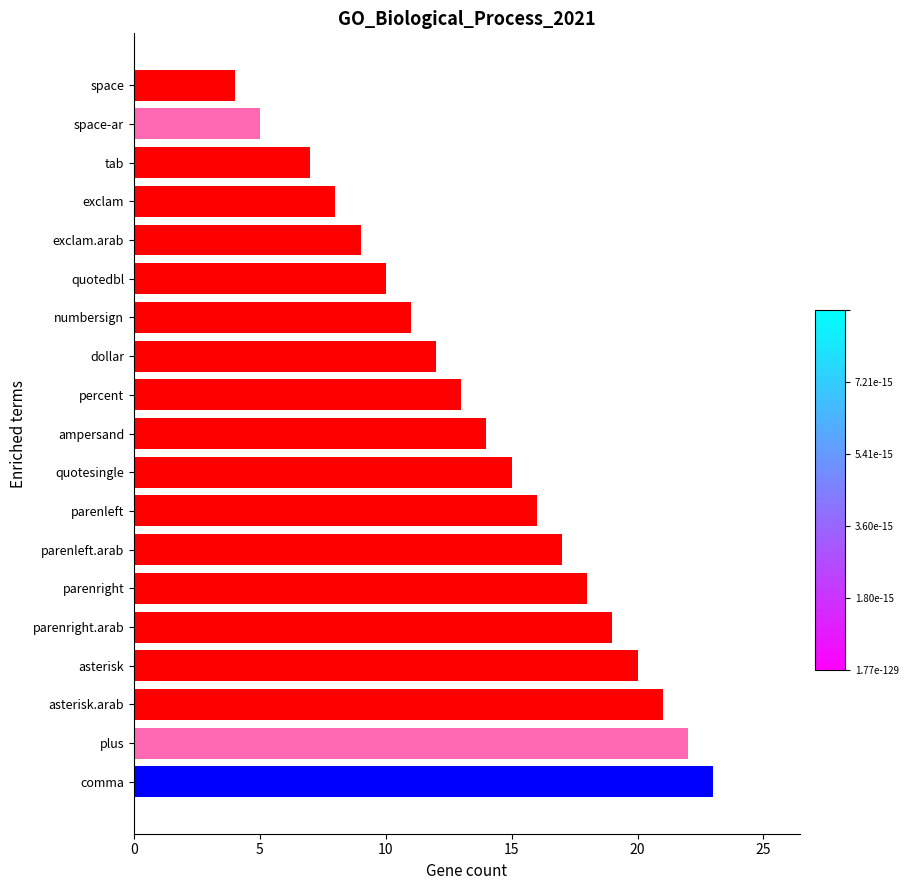

What is the minimum value shown in the chart?

4